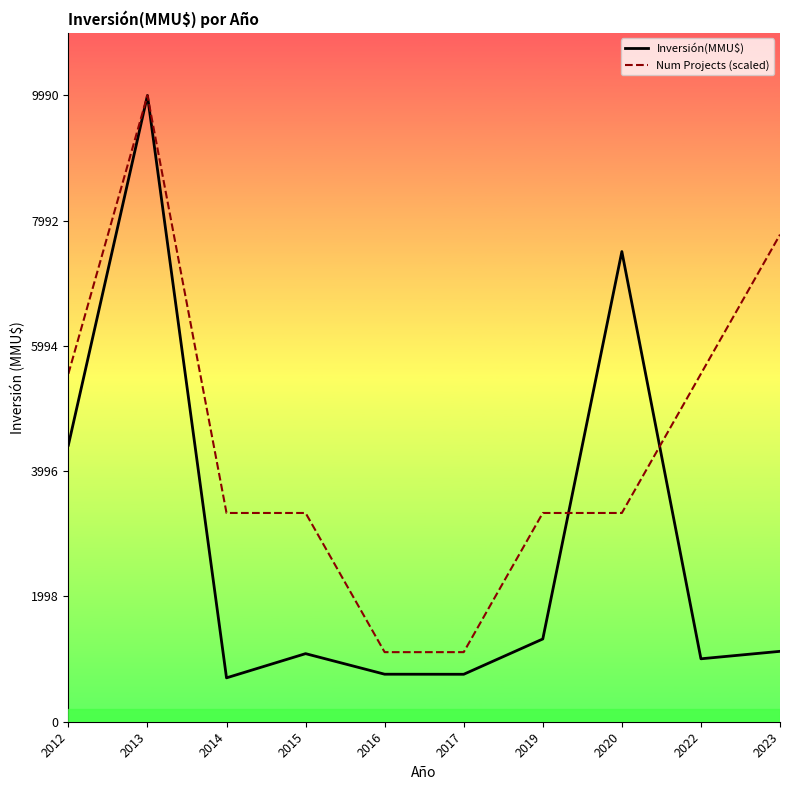

Which category has the lowest value across all series?

2014